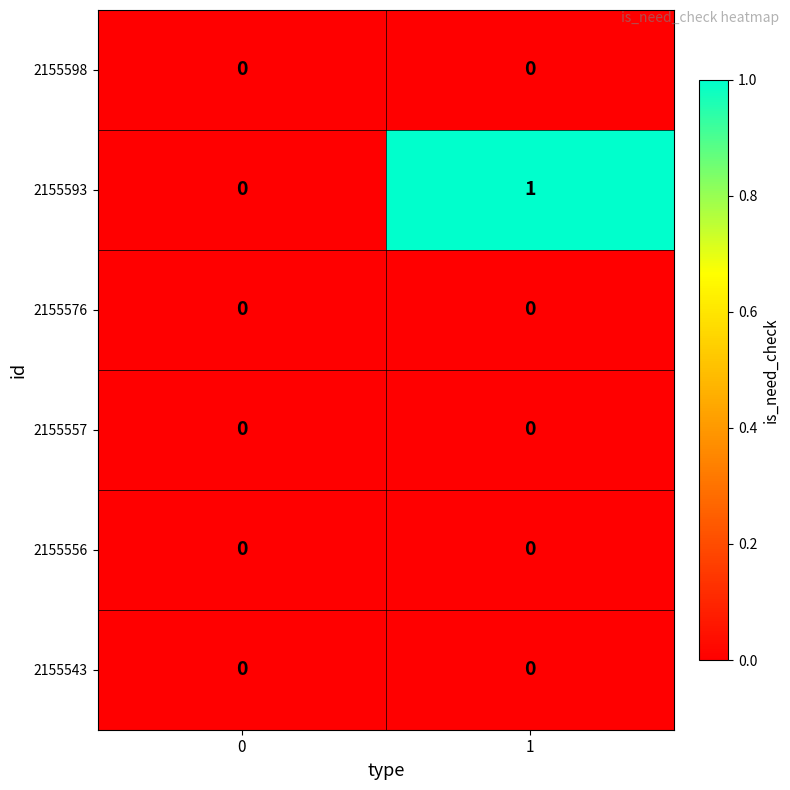

Reading right to left, list all the values displayed in this chart.

2155598: 0	0
2155593: 1	0
2155576: 0	0
2155557: 0	0
2155556: 0	0
2155543: 0	0